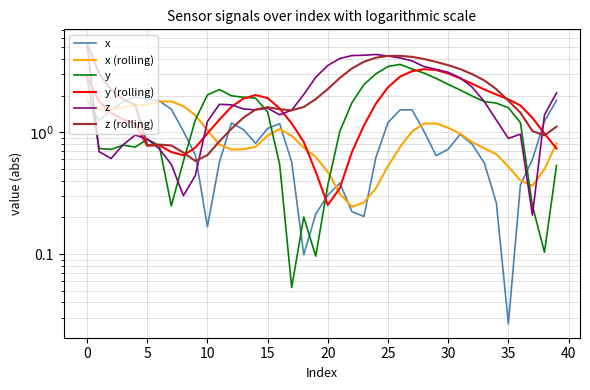

How many values in the y series are below 1?

16